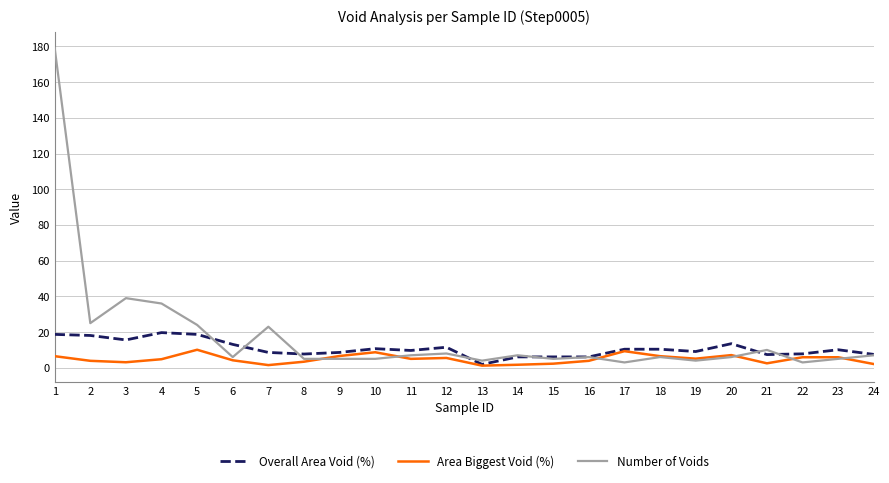

Rank the series by their maximum value, from highest to lowest.

Number of Voids, Overall Area Void (%), Area Biggest Void (%)